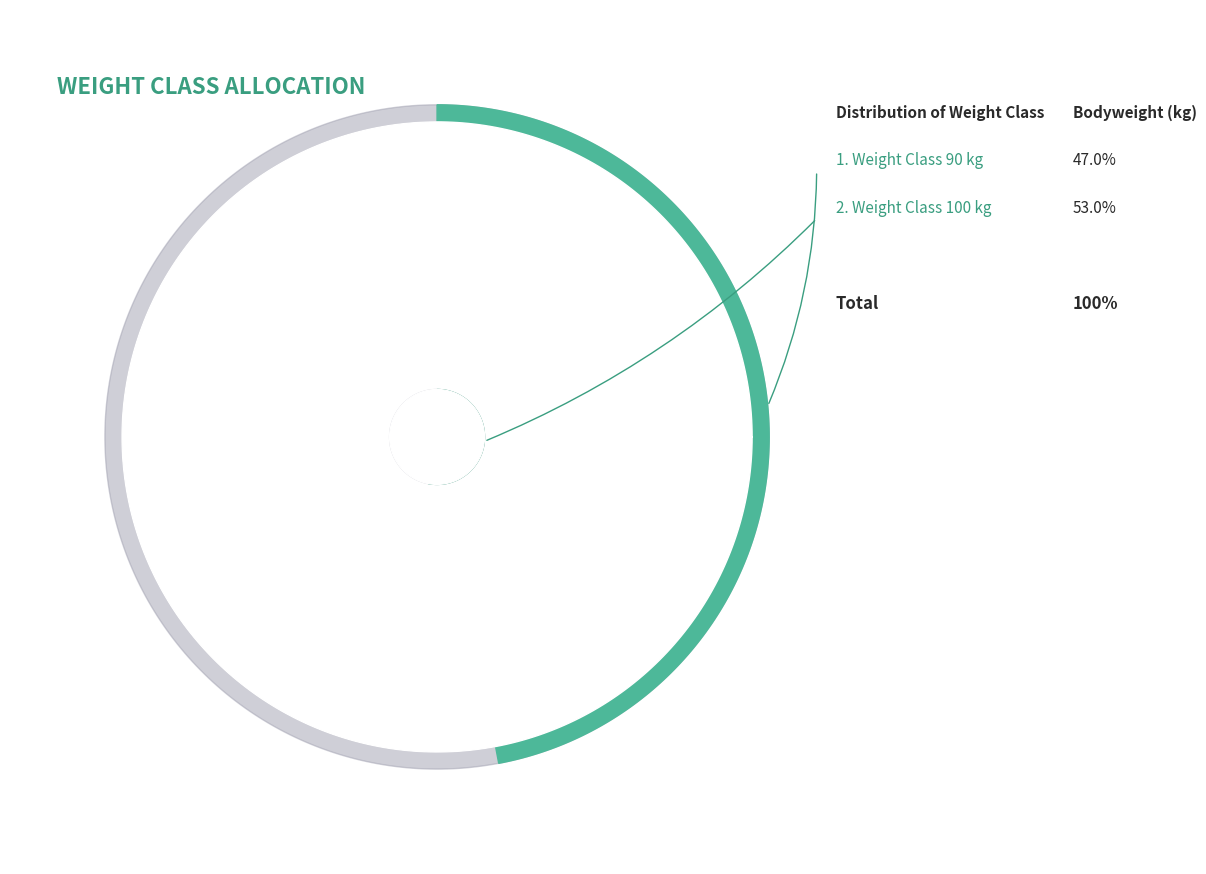

Is there a majority slice in this chart?

Yes